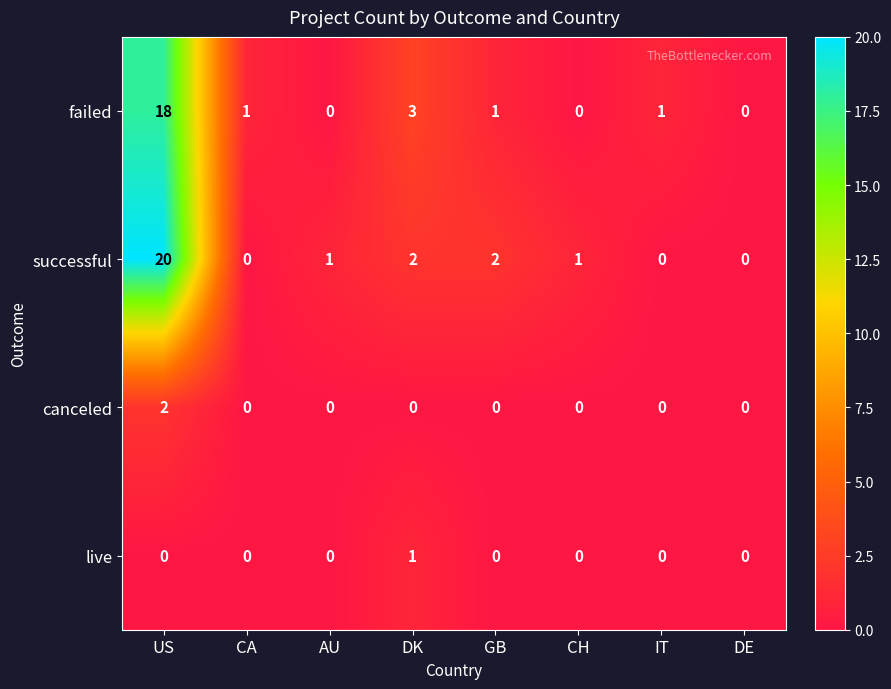

Which series has the largest range (max minus min)?

successful